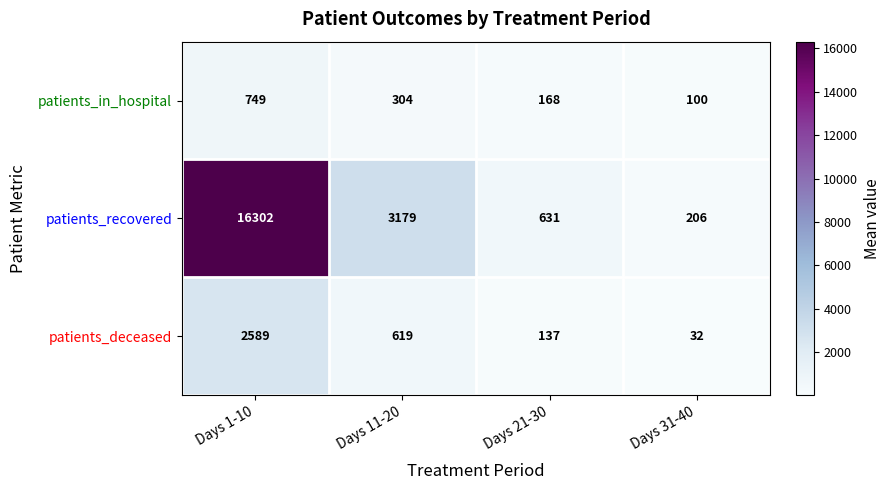

What is the maximum value for patients_in_hospital?

749